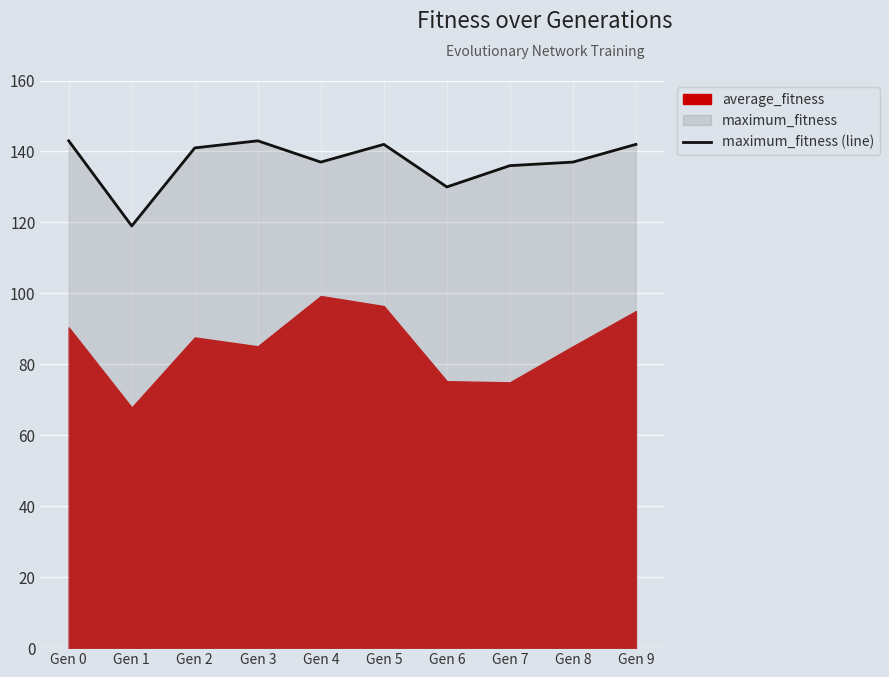

How many points are lower than both their immediate neighbors (excluding endpoints)?

3